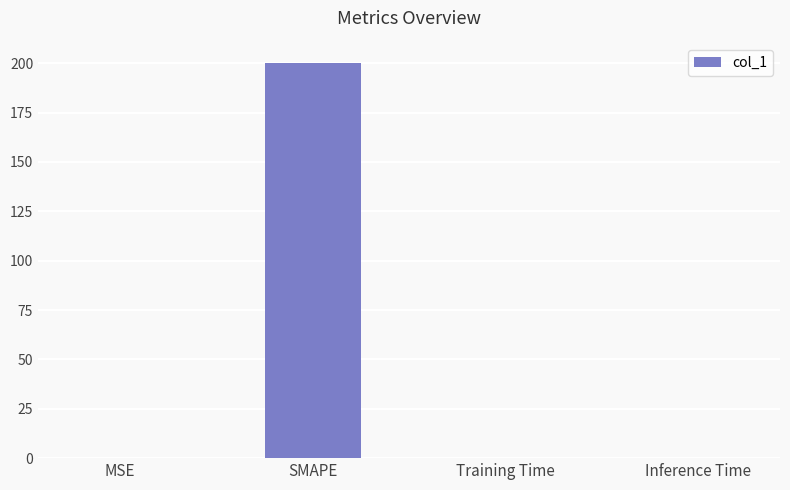

How many distinct data groups are displayed?

1